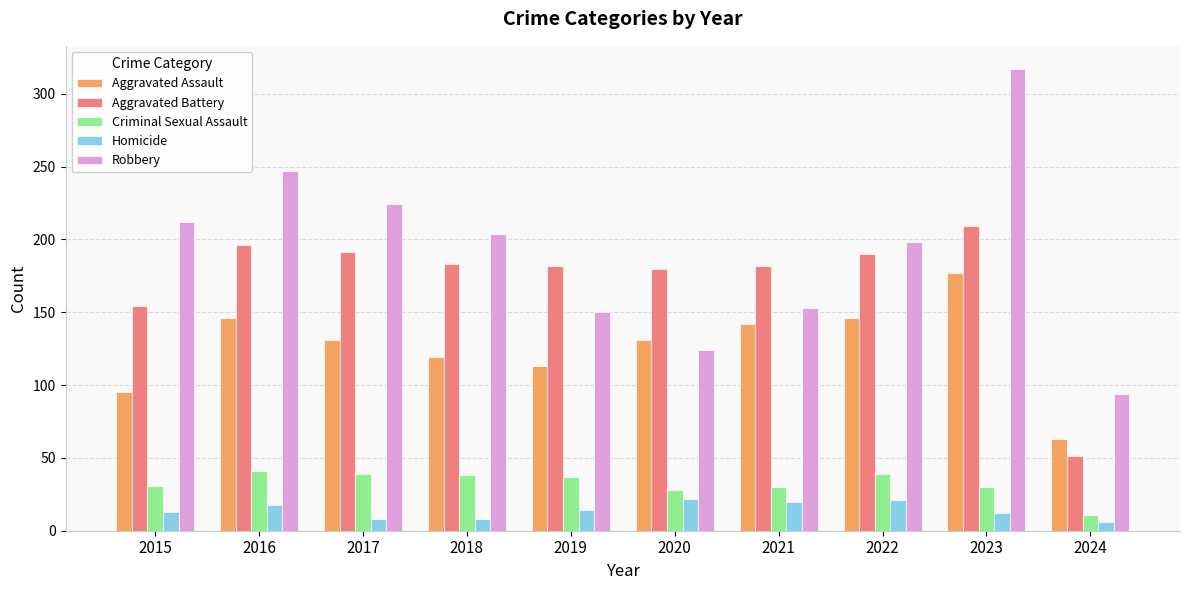

How many values in the Homicide series are below 14?

5